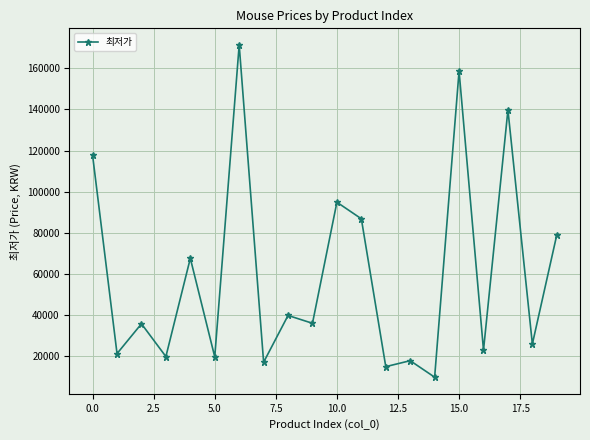

What is the value of the 13th point from the left?

14900